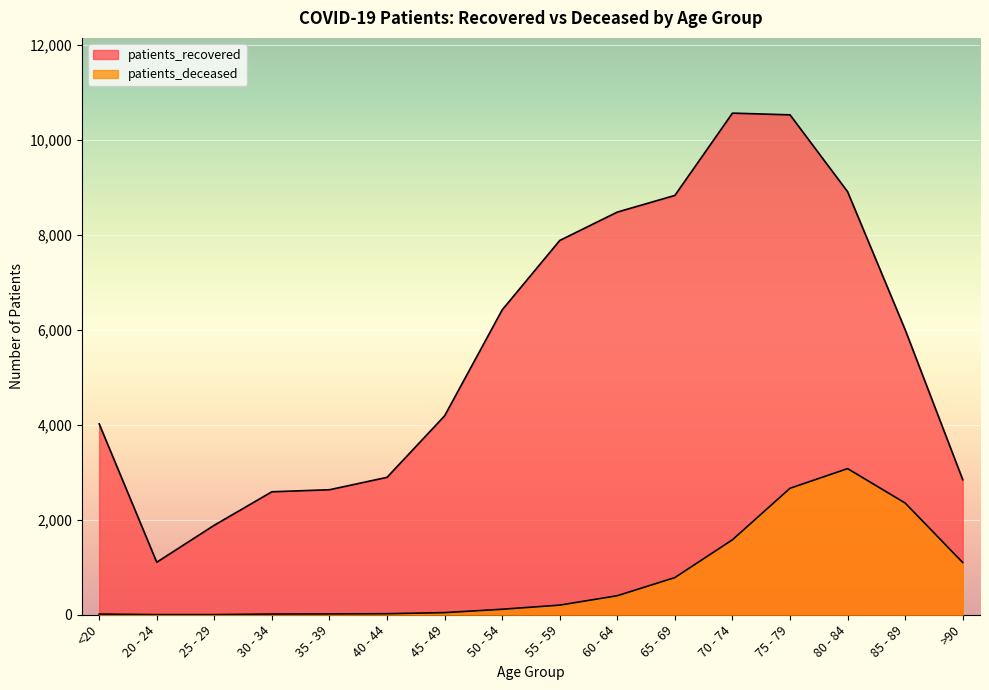

How many lines are shown in the chart?

2